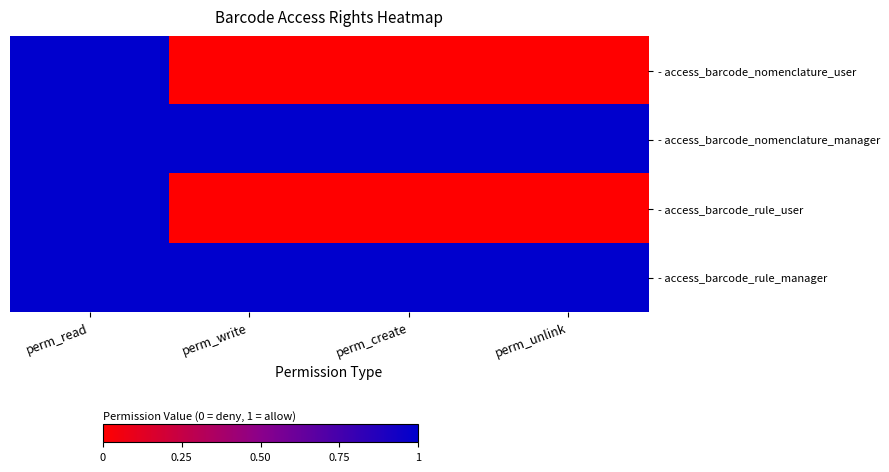

Which label corresponds to the smallest value in the chart?

perm_write